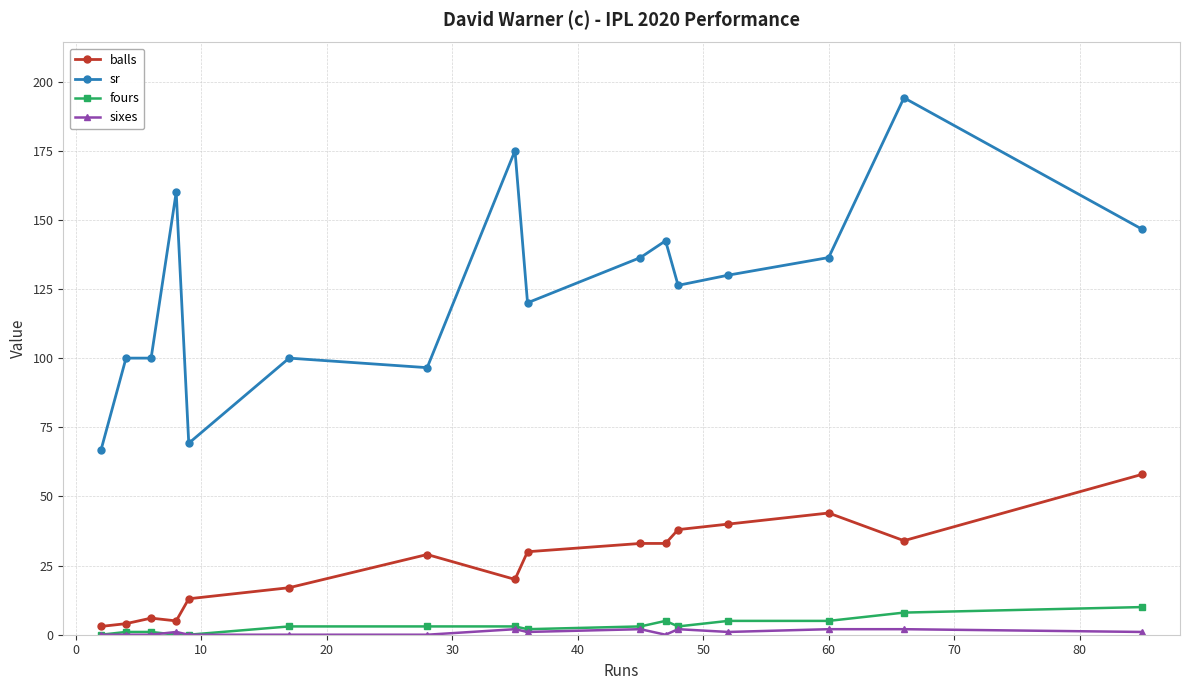

What is the greatest value displayed?

194.1